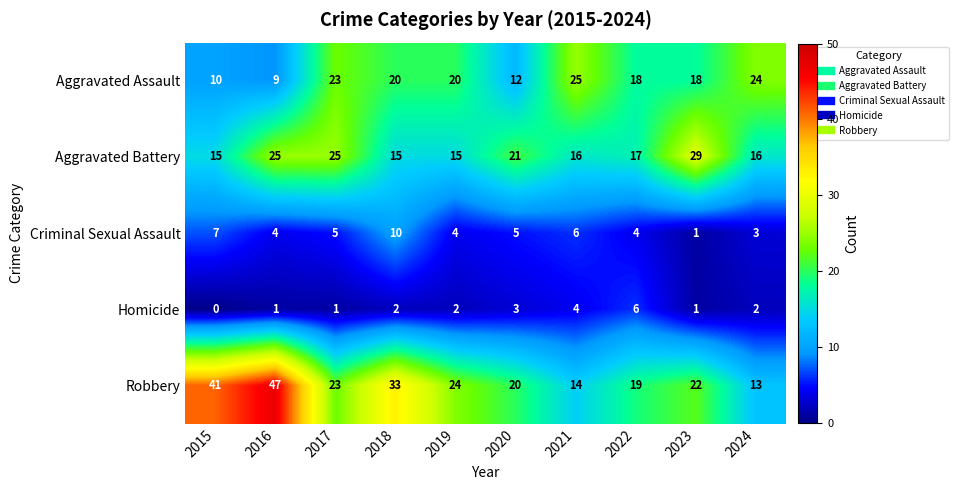

At which label is Robbery closest to 30?

2018